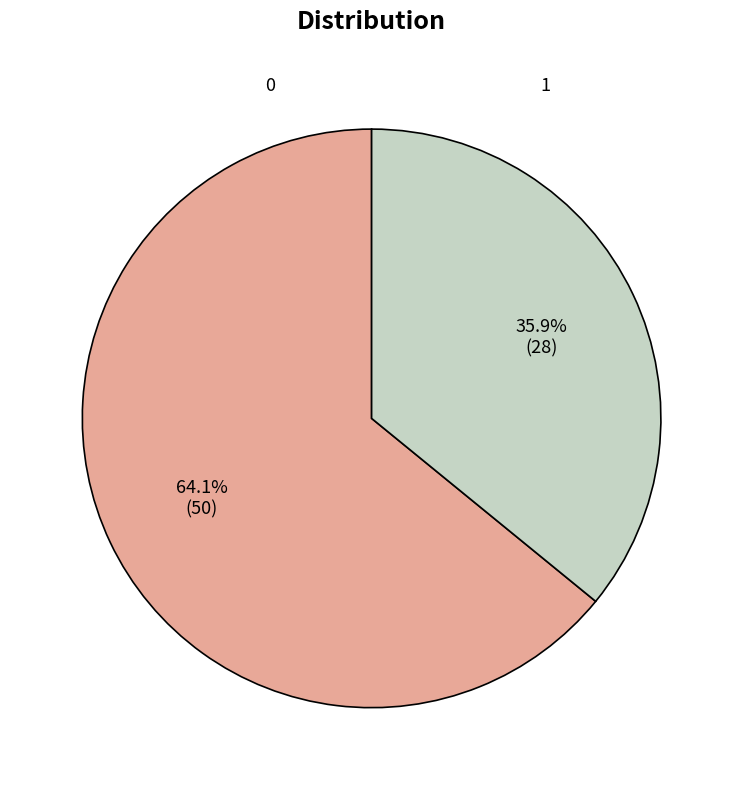

What portion of the pie excludes 0?

35.9%